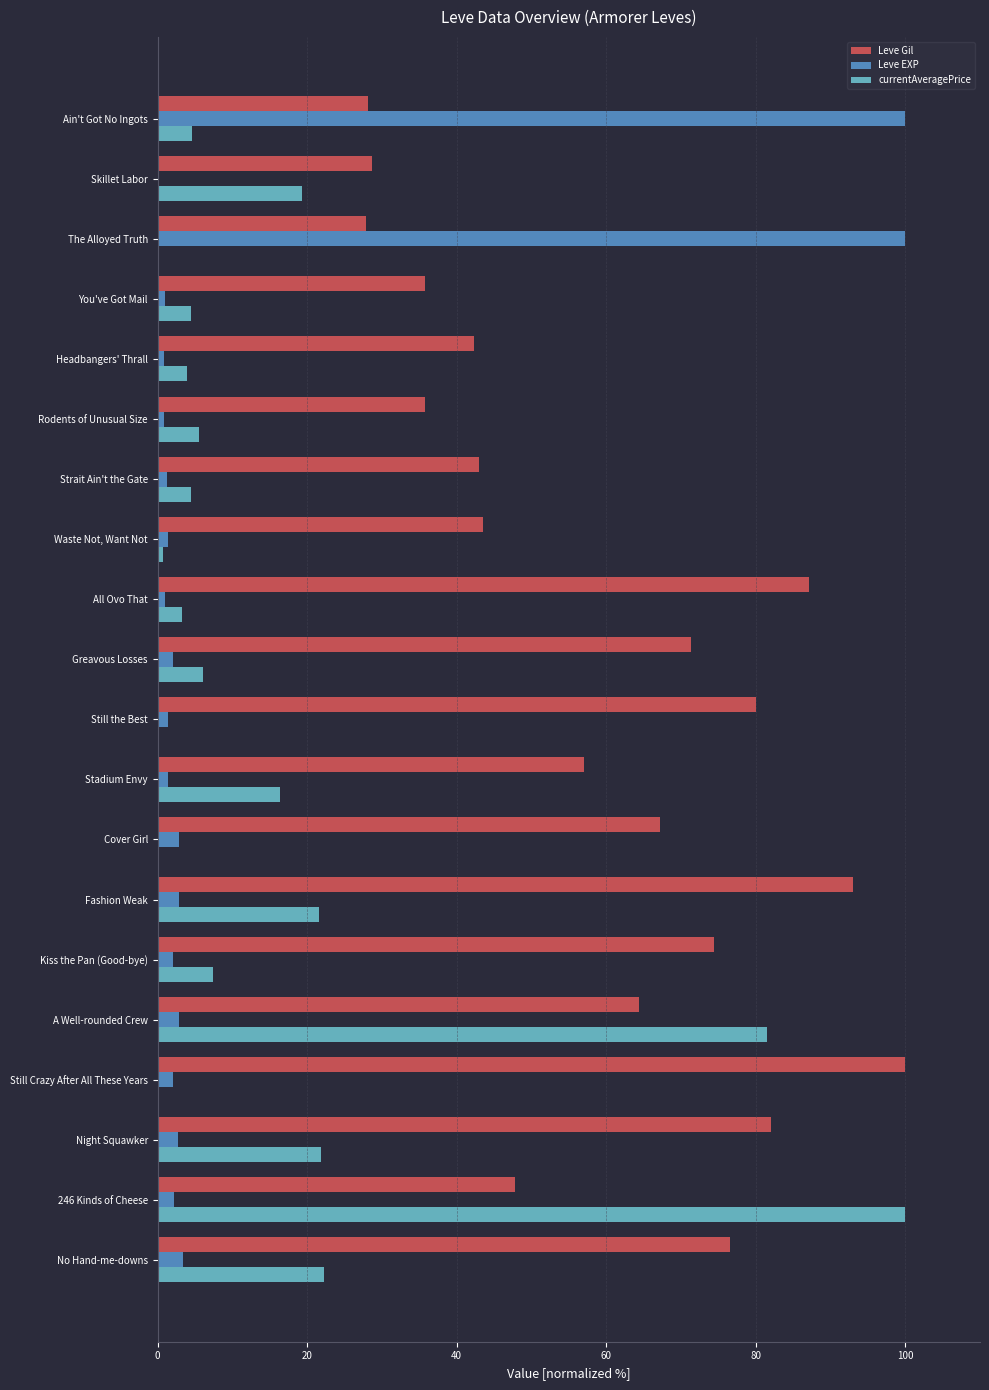

At which label does currentAveragePrice reach its peak?

246 Kinds of Cheese